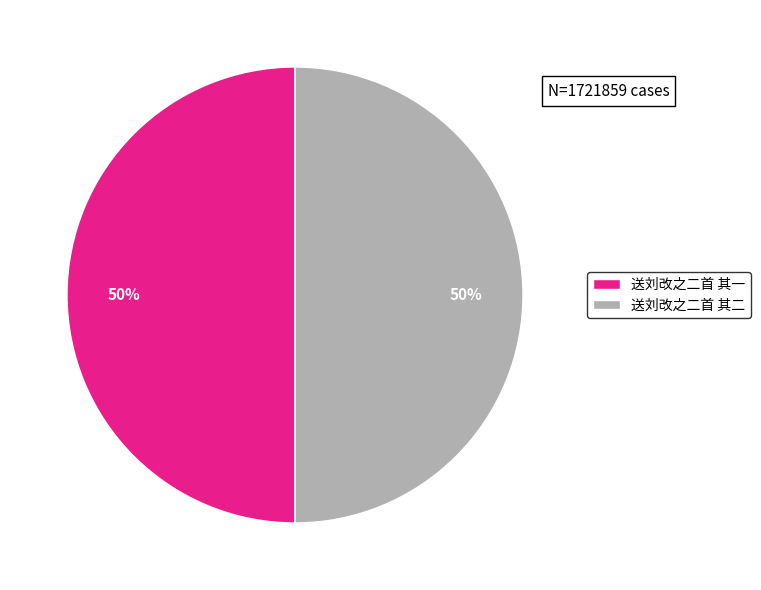

Approximately how many times larger is the value at 送刘改之二首 其二 compared to 送刘改之二首 其一?

1.0